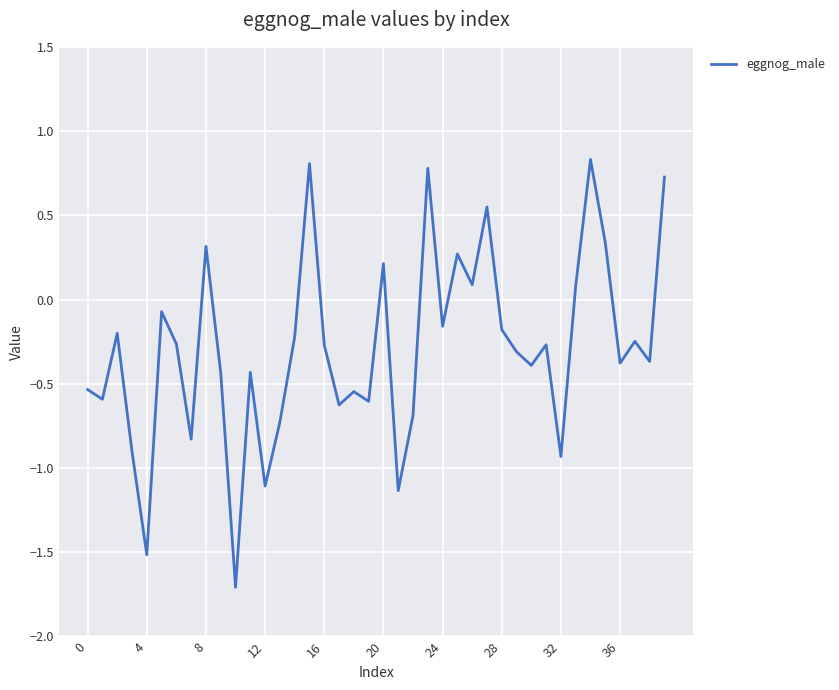

What is the maximum value shown in the chart?

0.8